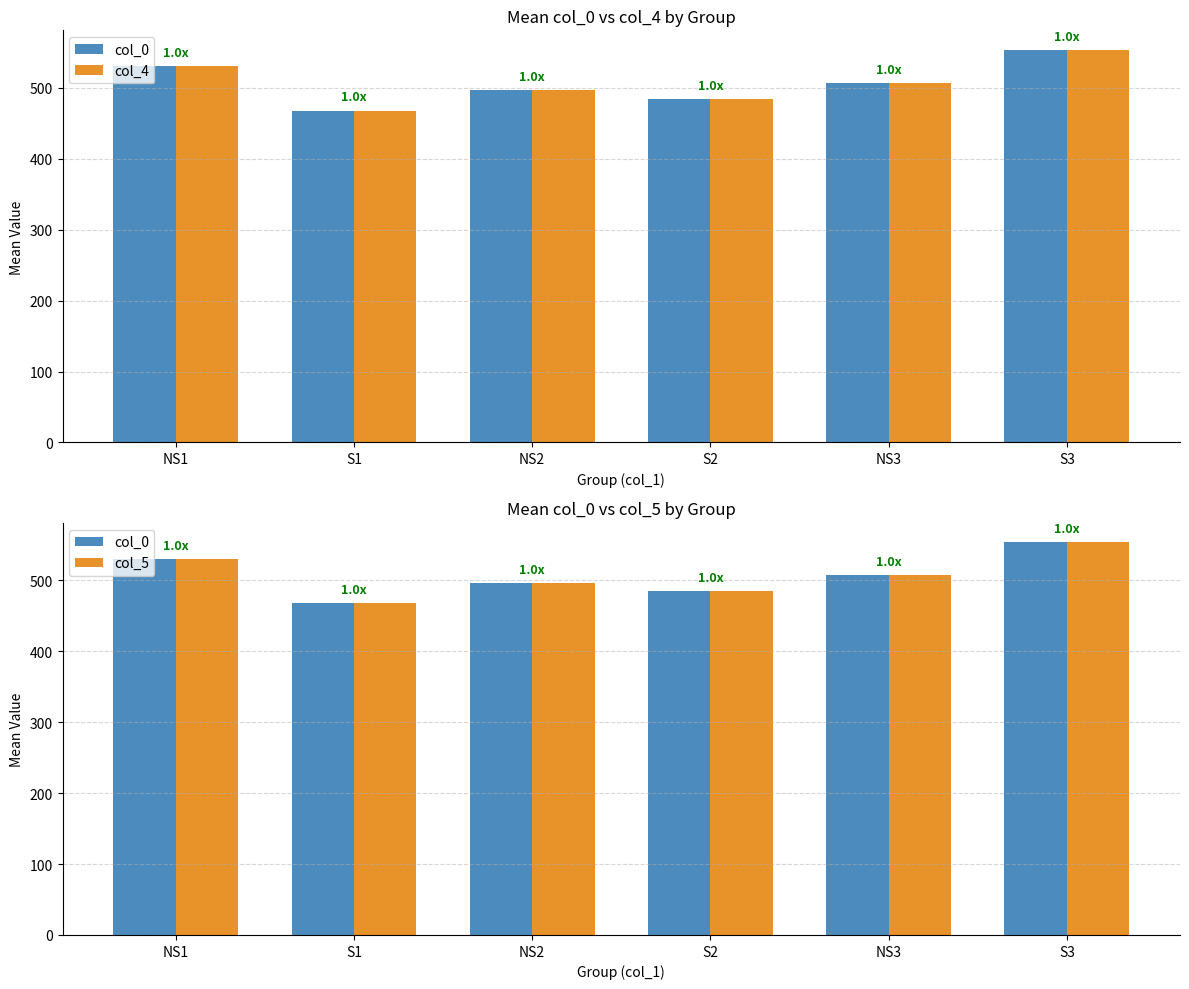

The value of col_4 at NS3 is 507.0. True or false?

True